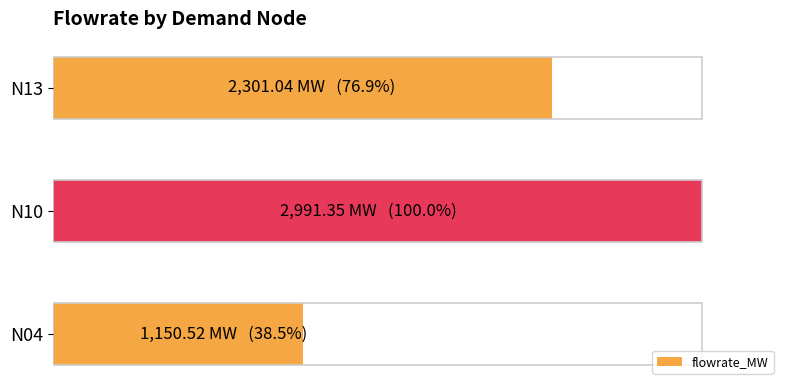

How many bars are there in total?

3